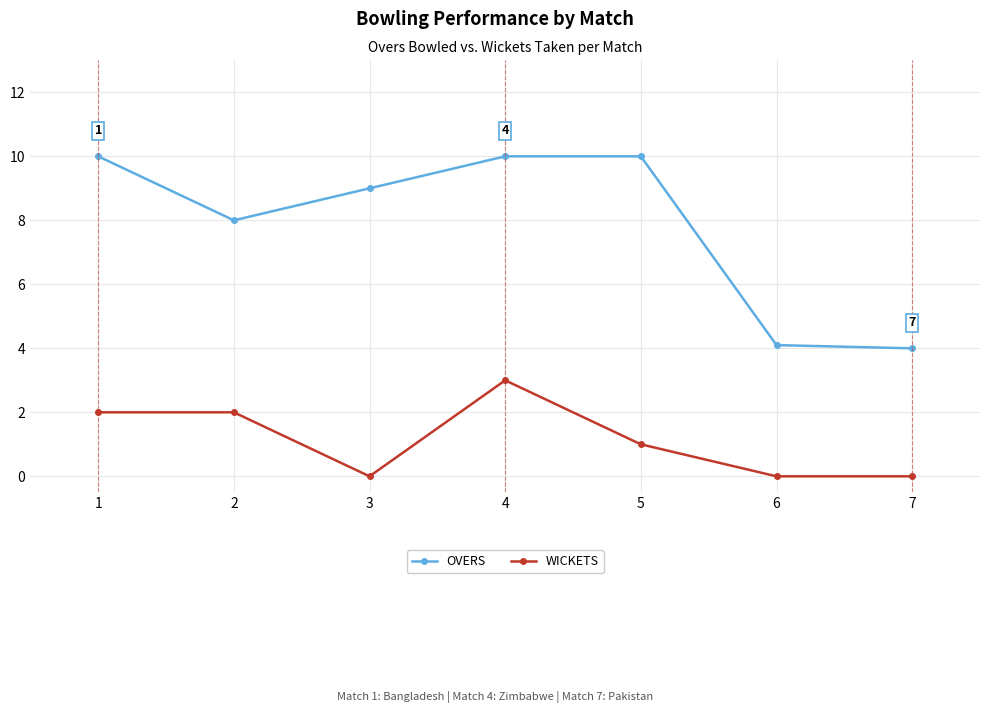

What is the value of the OVERS point at the 2nd from the left?

8.0